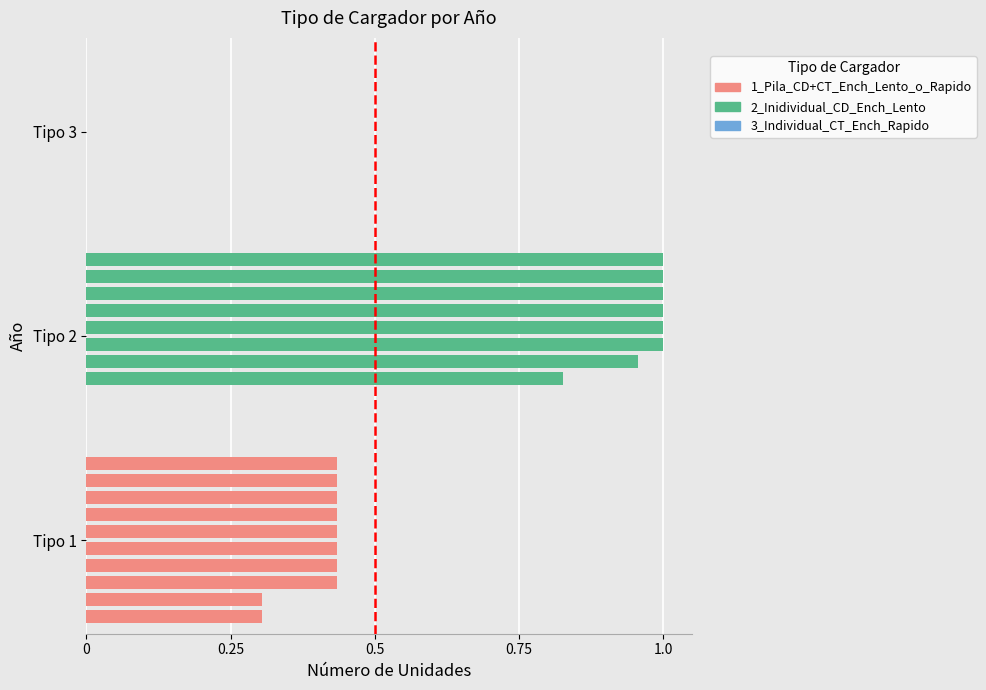

What is the label of the 5th bar from the left?

1.0